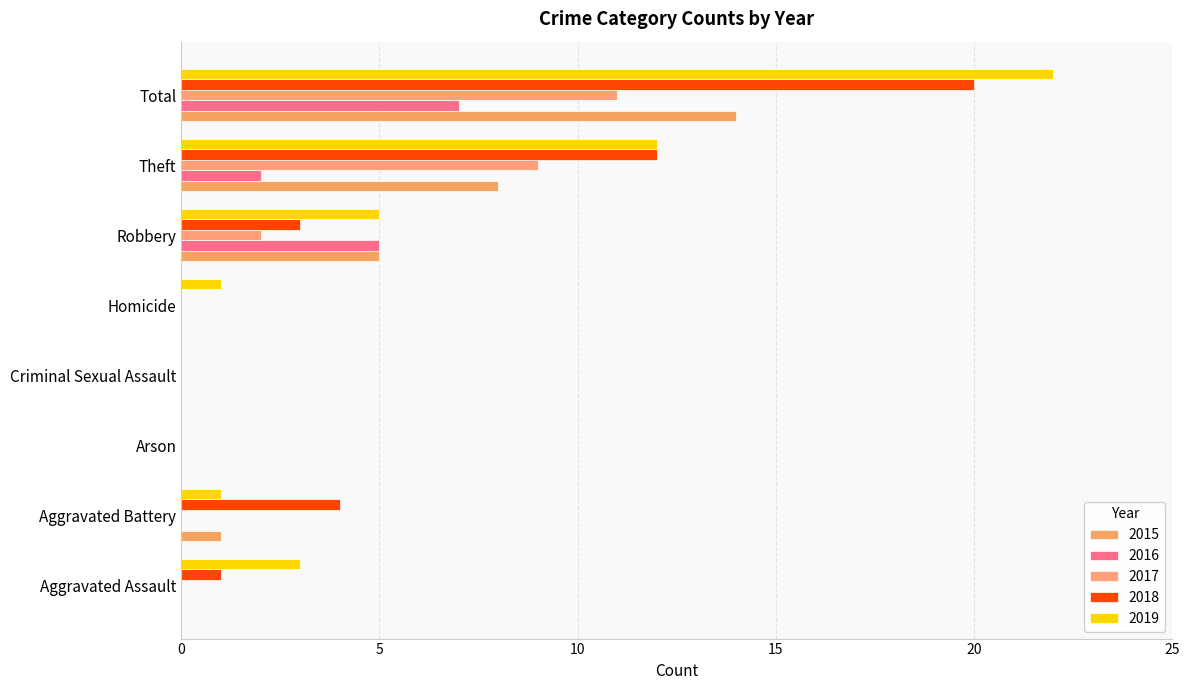

Is the value of 2015 at Homicide greater than the value of 2019 at Robbery?

No